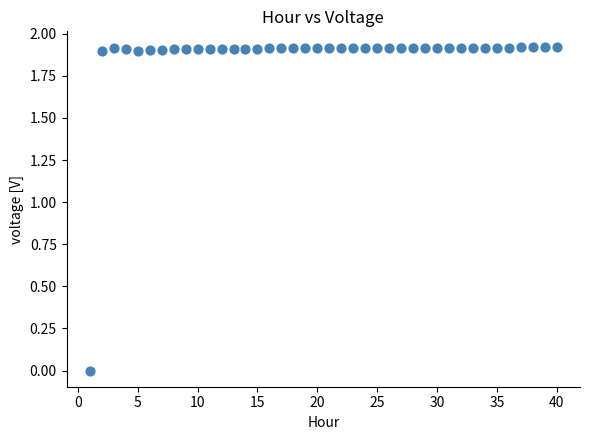

What is the range of Y values (max minus min)?

1.9